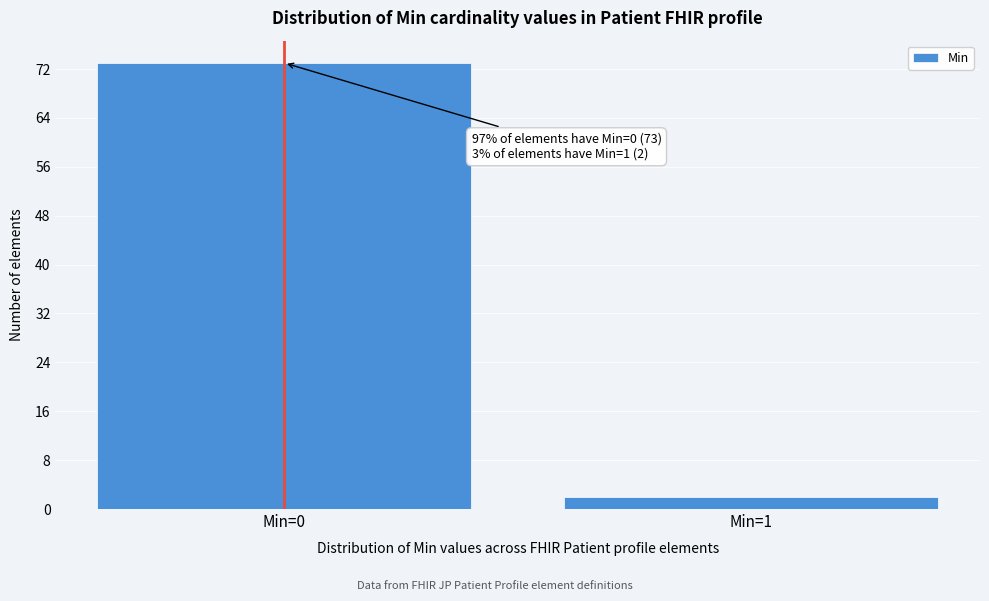

Reading left to right, transcribe all the data shown in this chart.

73	2